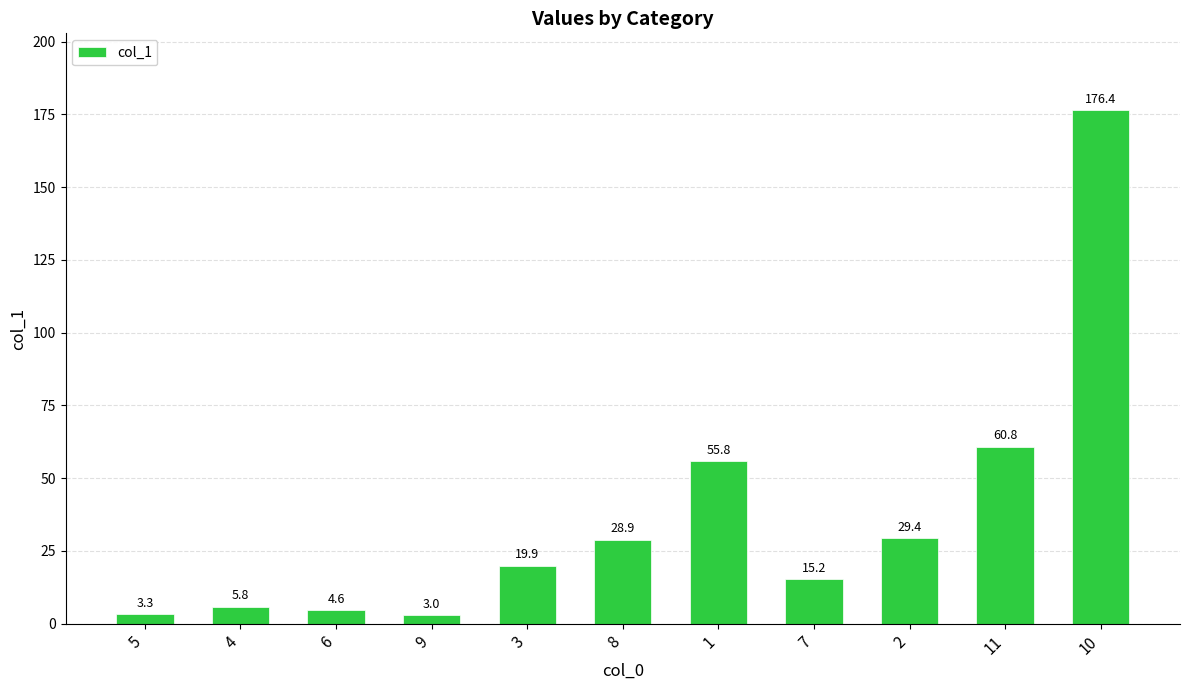

At which category does the chart reach its peak across all series?

10